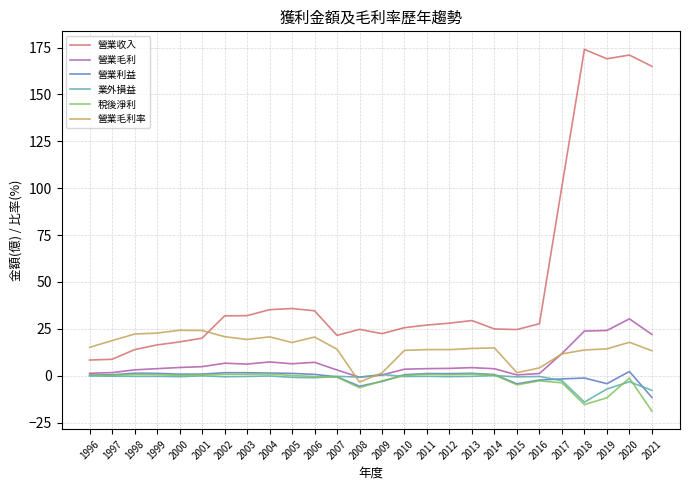

At which category is the sum across all series the highest?

2020